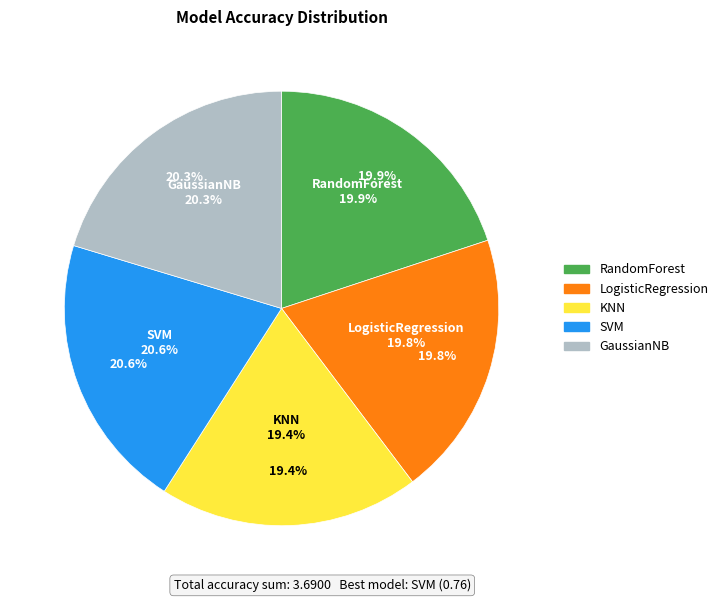

Which slice is the largest?

SVM